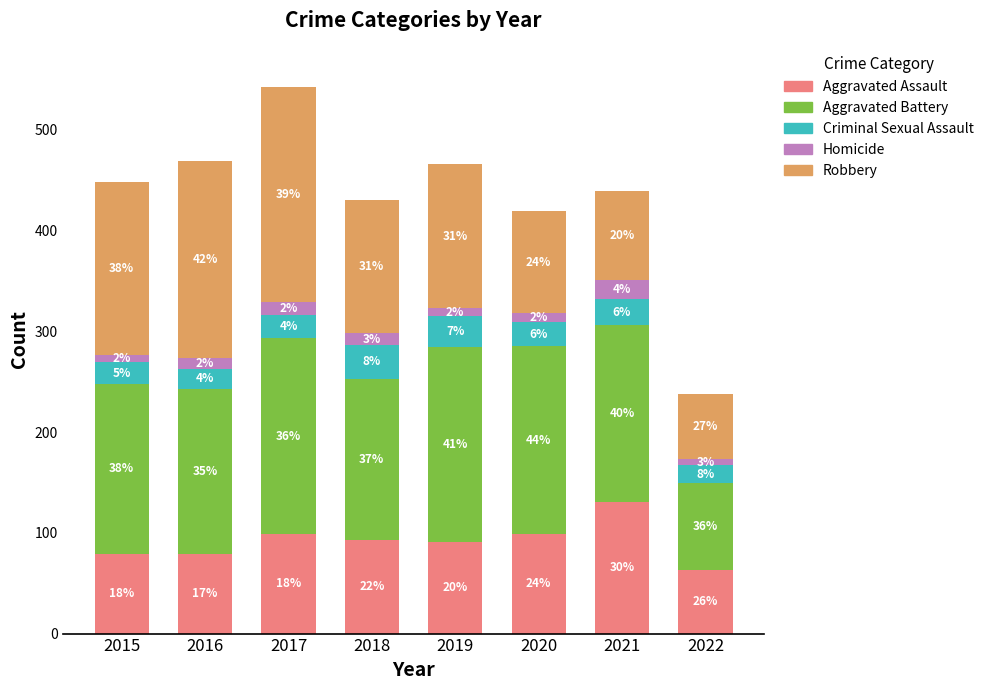

What is the value of the Aggravated Assault bar at the 3rd from the left?

99